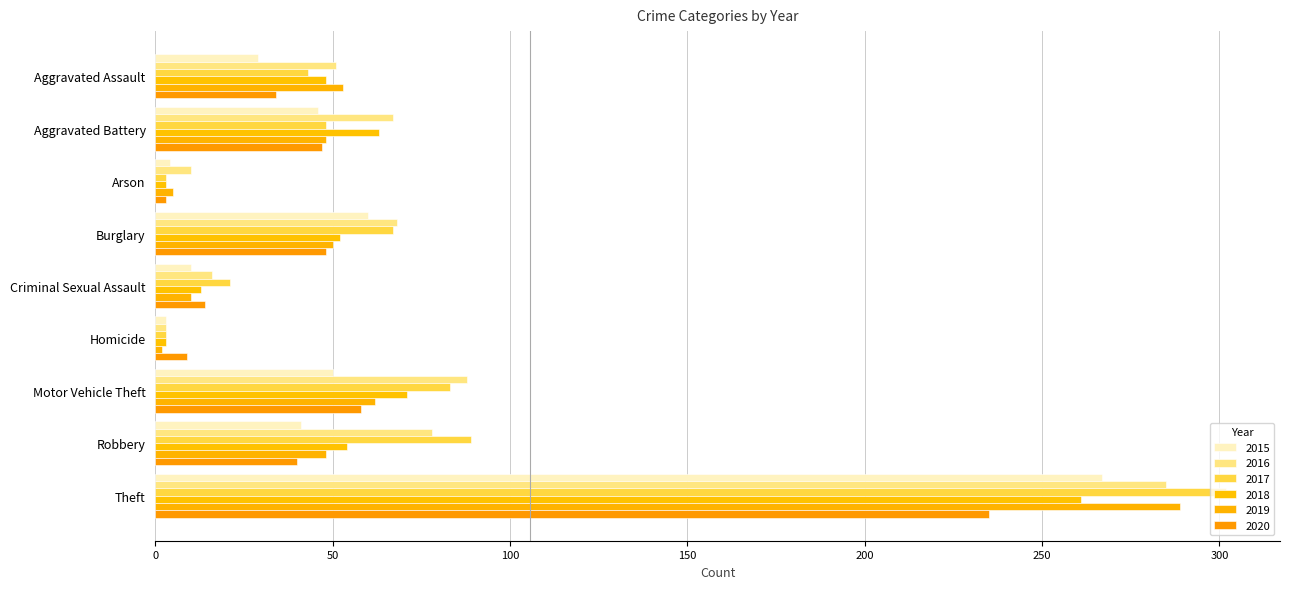

Which series has the largest total across all categories?

2016